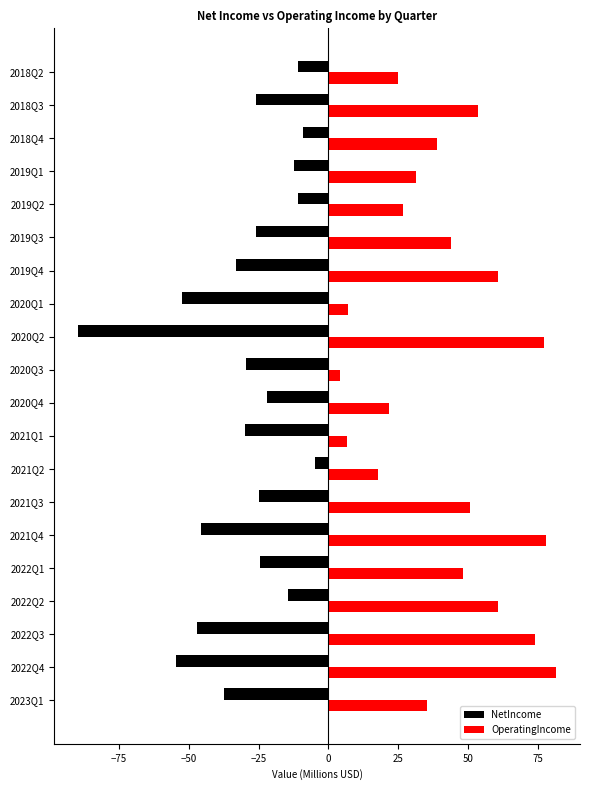

What is the maximum value for OperatingIncome?

81.5